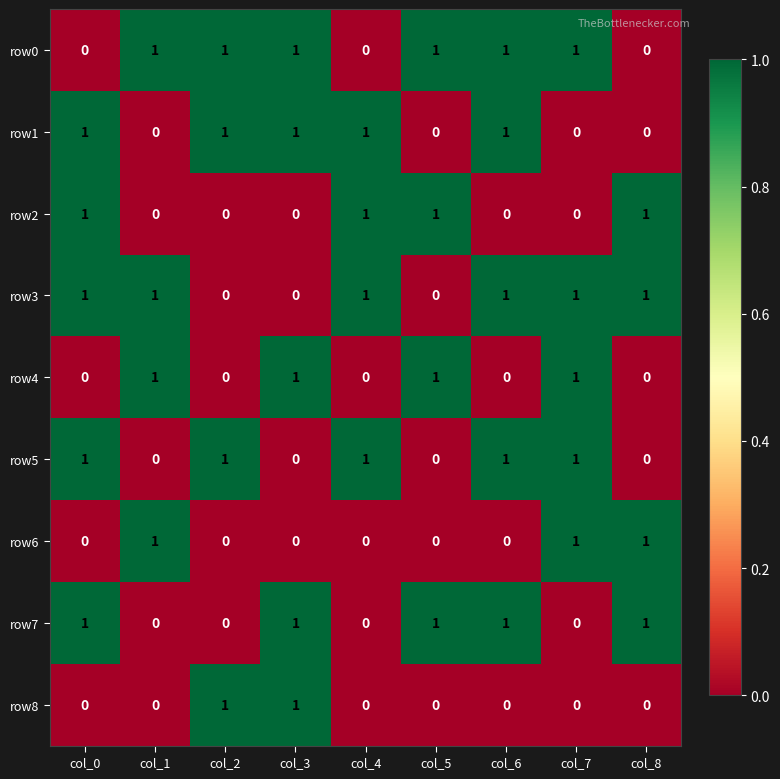

The value of row4 at col_7 is 1. True or false?

True